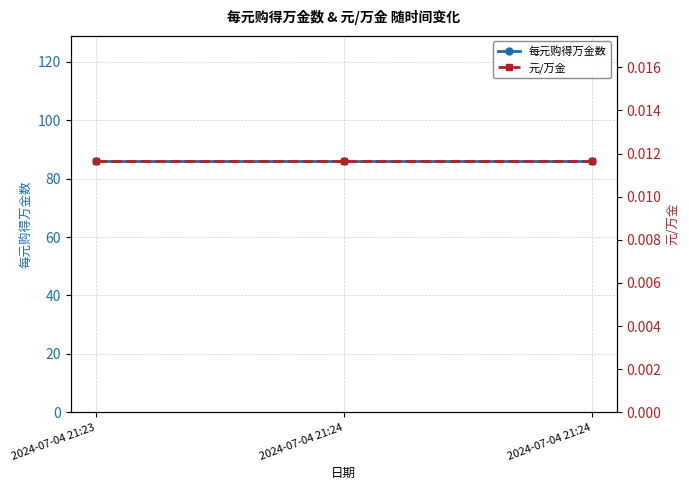

Which has a higher value, 2024-07-04 21:24 or 2024-07-04 21:23?

2024-07-04 21:24